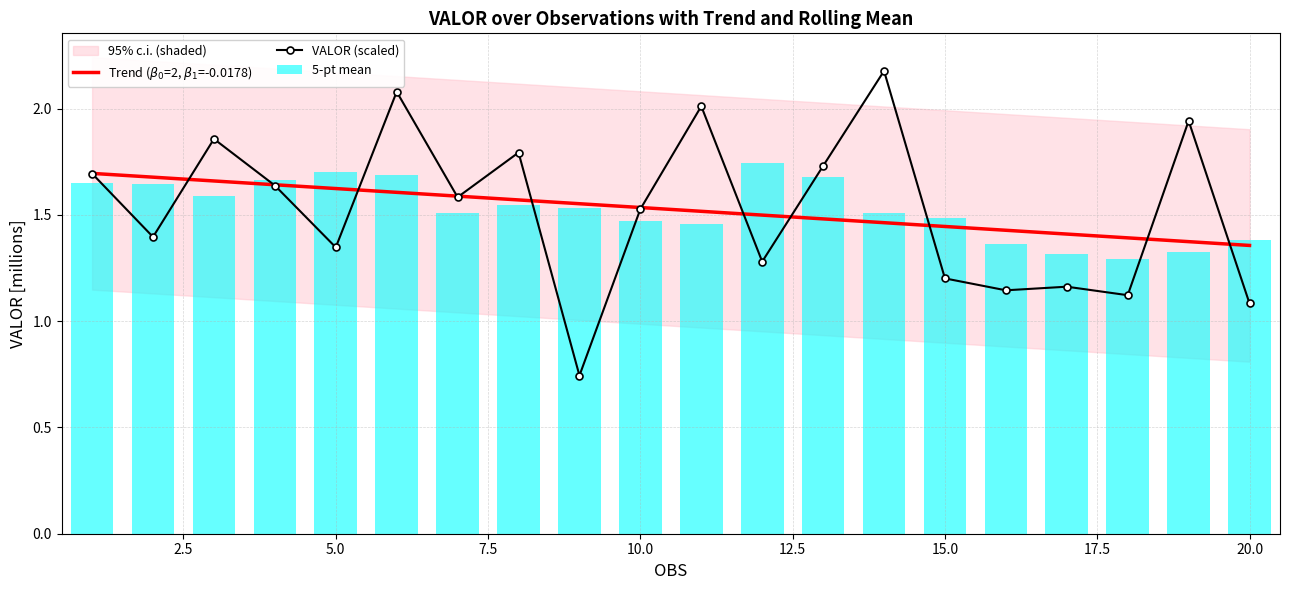

At how many categories does at least one series exceed 1?

20